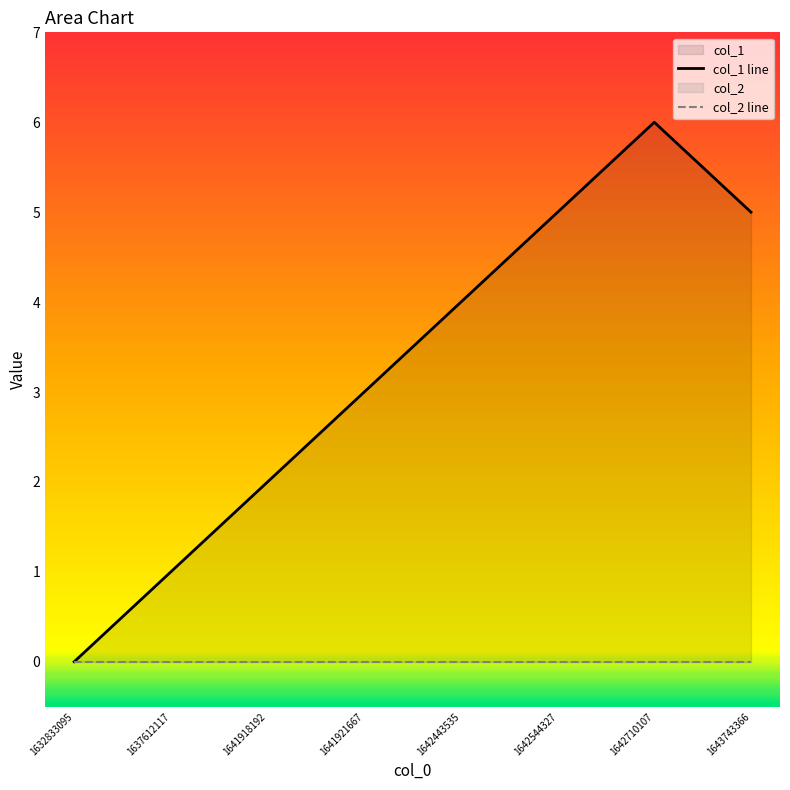

Between 1641921667 and 1643743366, which series saw the biggest shift?

col_1 line